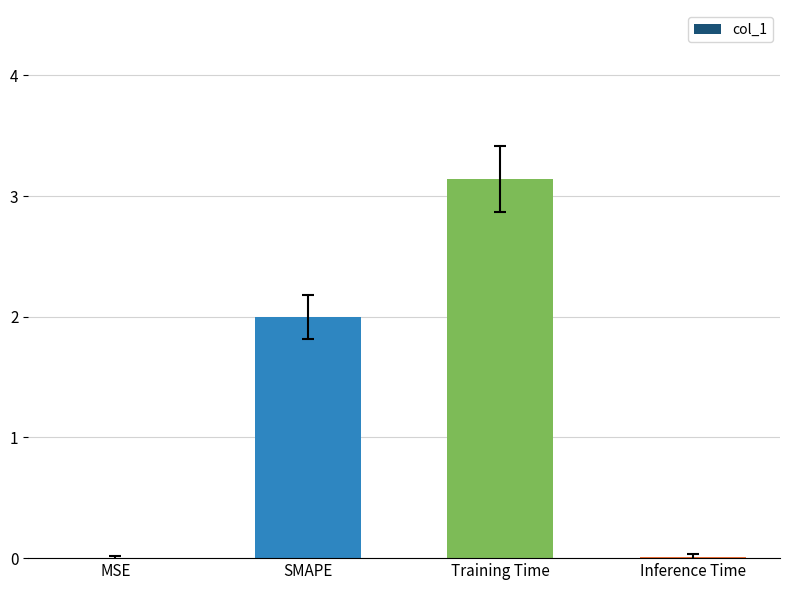

Which has a higher value, MSE or SMAPE?

SMAPE